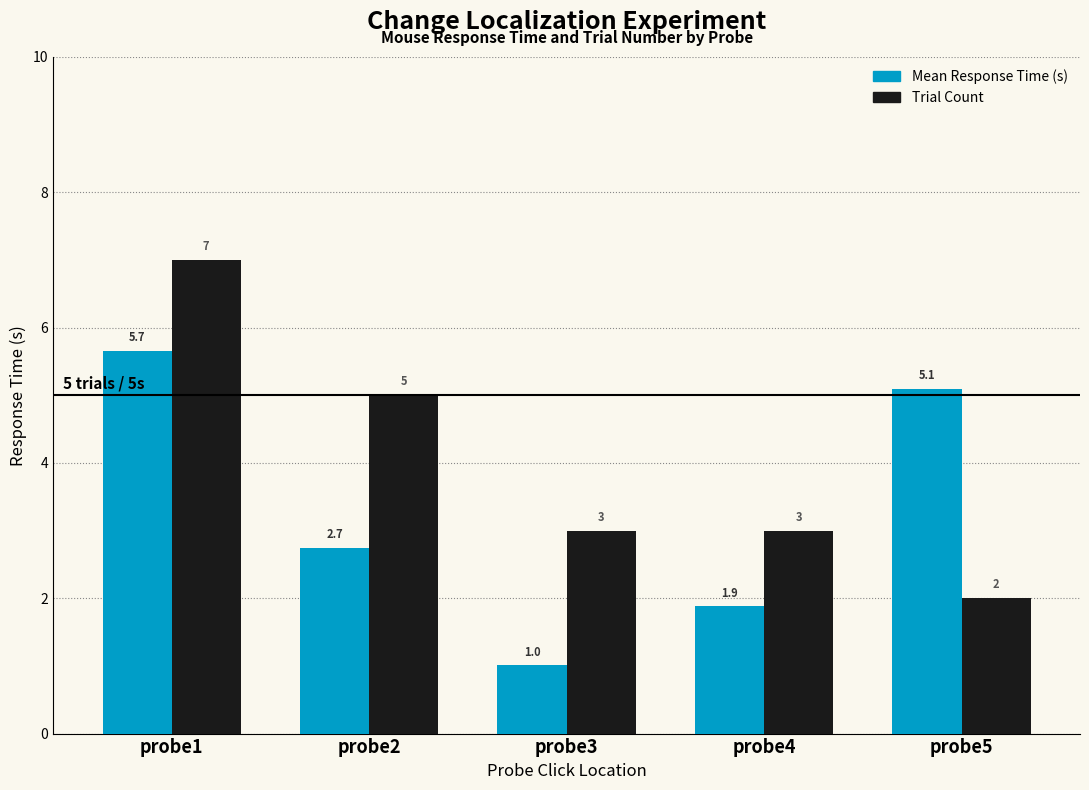

How many groups of bars are there?

5